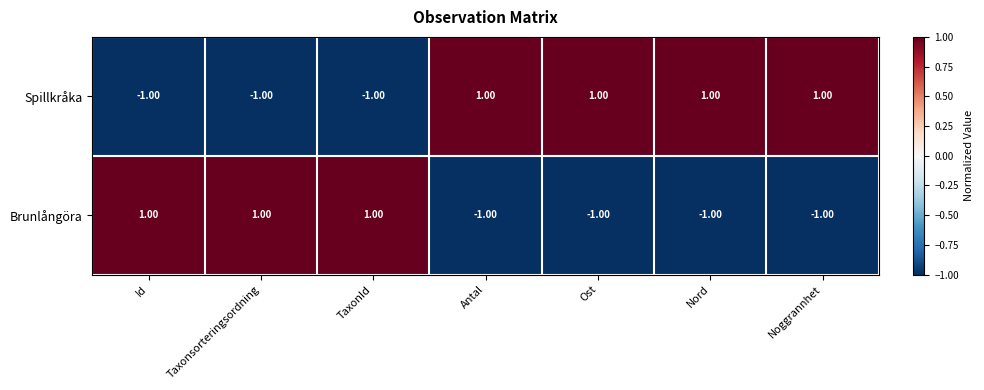

Rank the series by their average value, from highest to lowest.

Spillkråka, Brunlångöra